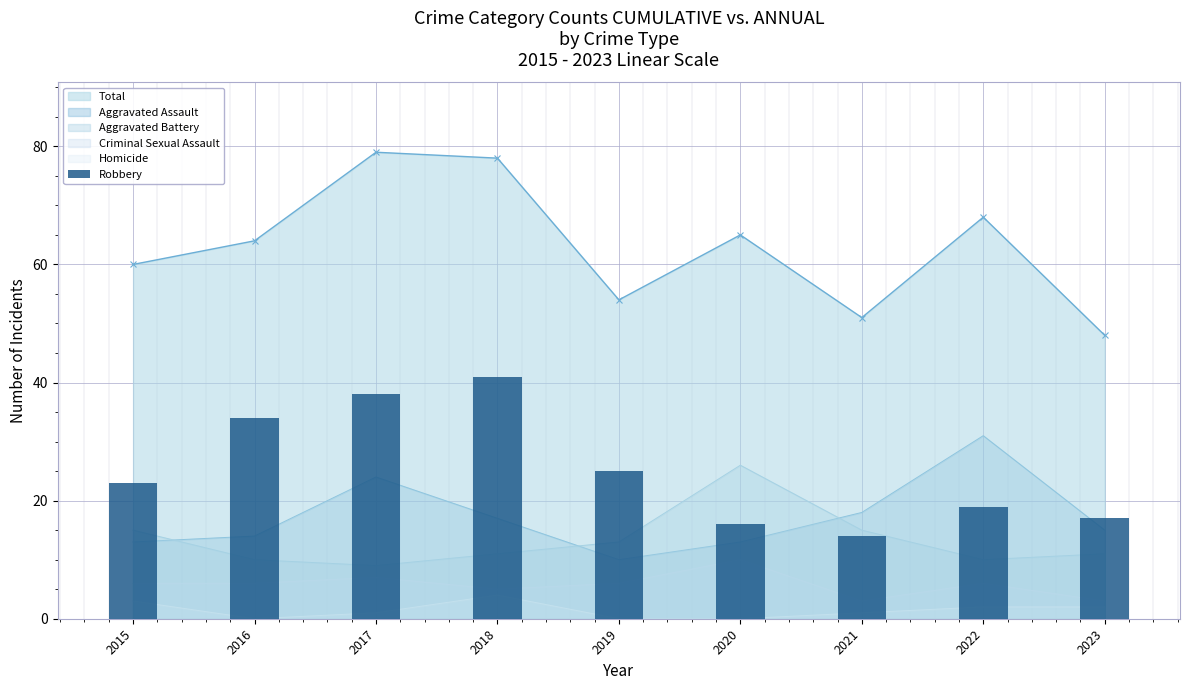

Read the value at 2019.

25